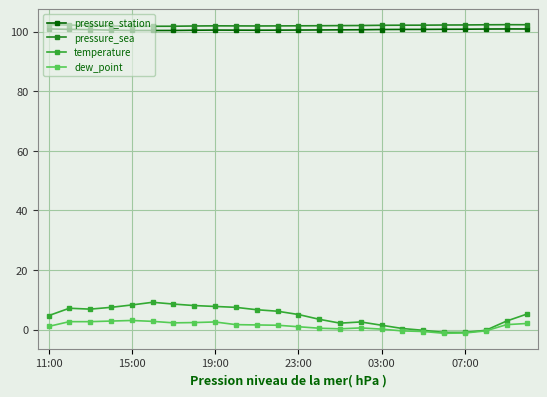

What is the maximum value for dew_point?

3.1